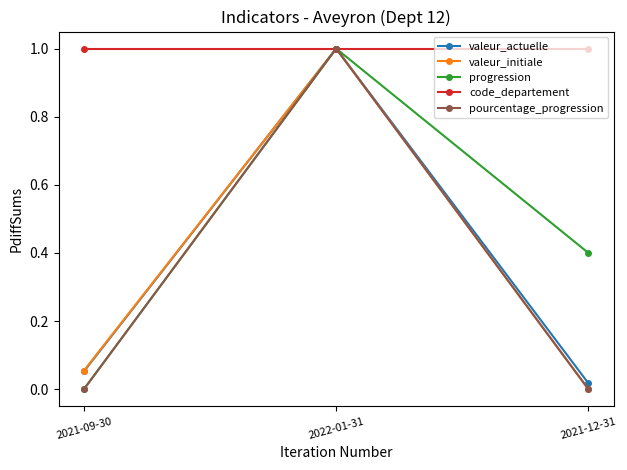

Which category has the lowest value in the valeur_actuelle series?

2021-12-31